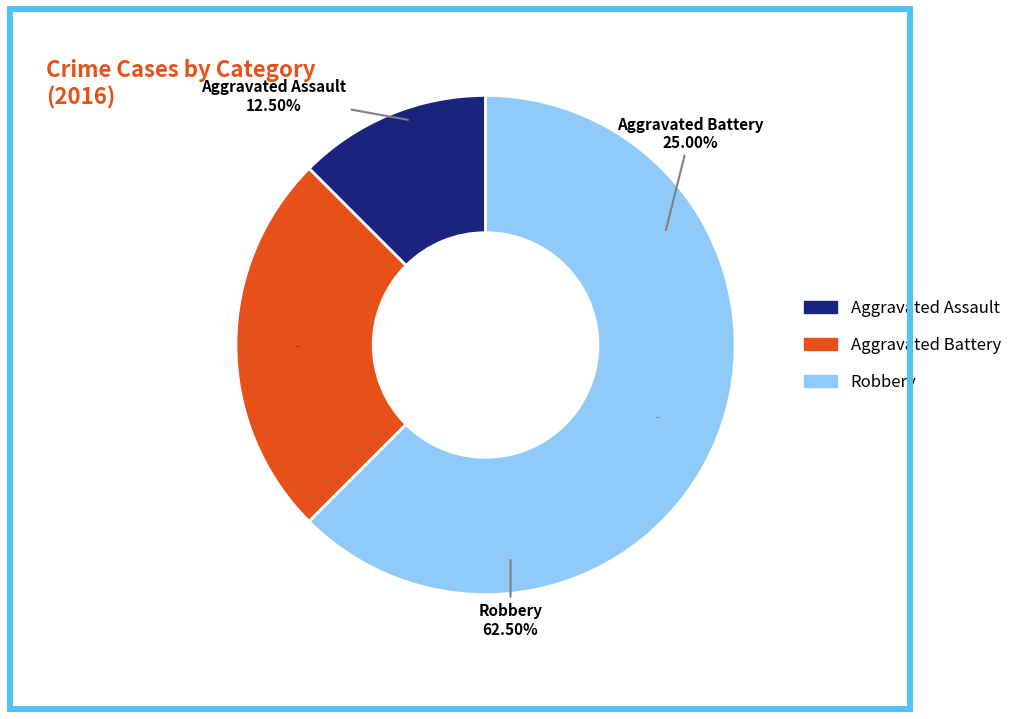

Approximately how many times larger is the value at Aggravated Battery compared to Aggravated Assault?

2.0